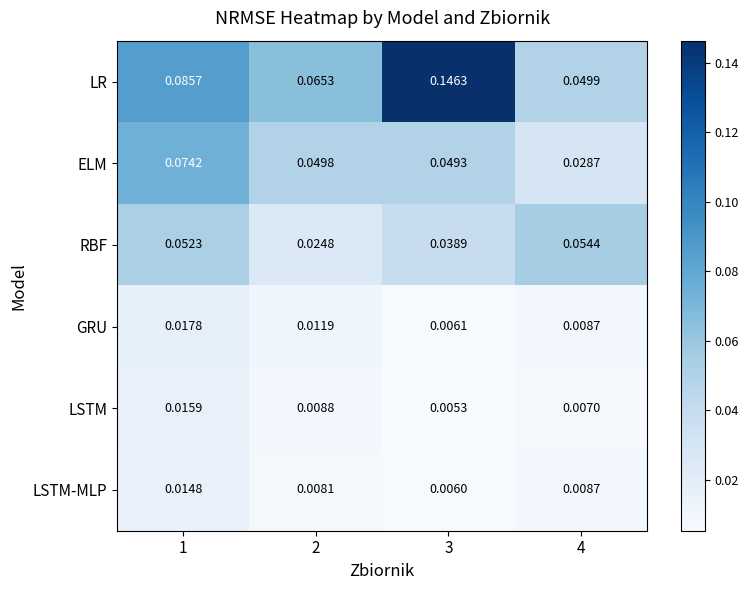

At 3, list the series in order from largest to smallest.

LR, ELM, RBF, GRU, LSTM-MLP, LSTM